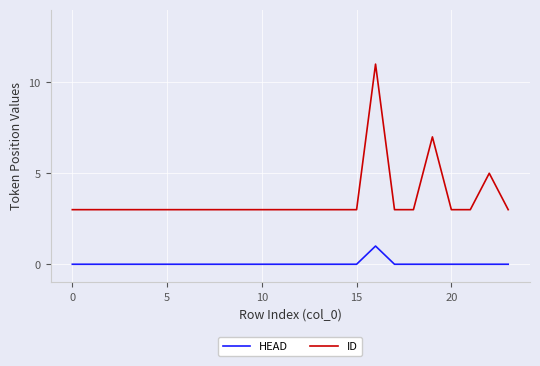

What is the difference between the maximum and minimum values in the HEAD series?

1